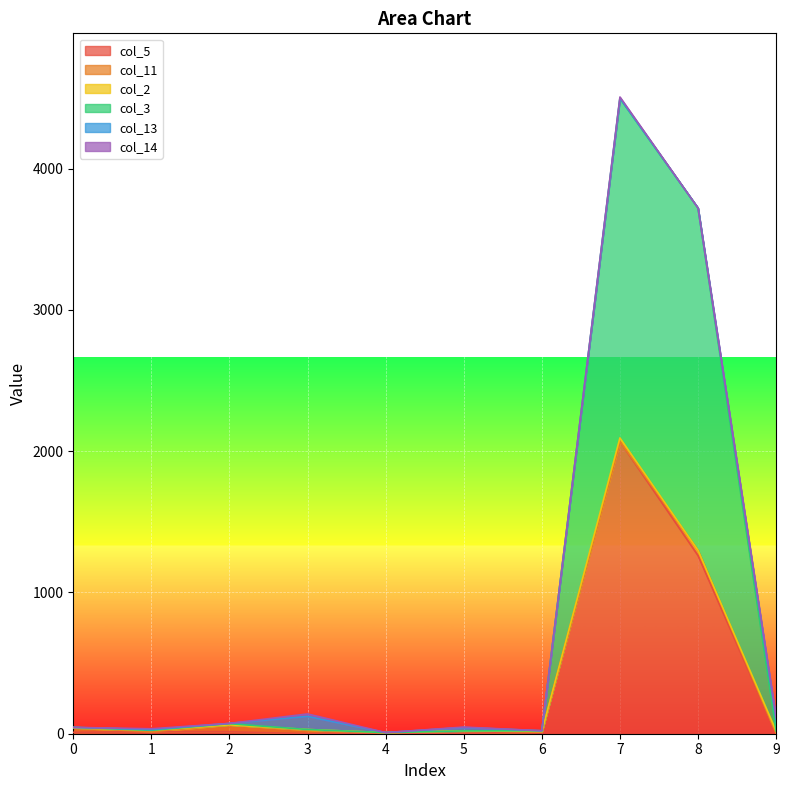

How many distinct data groups are displayed?

6